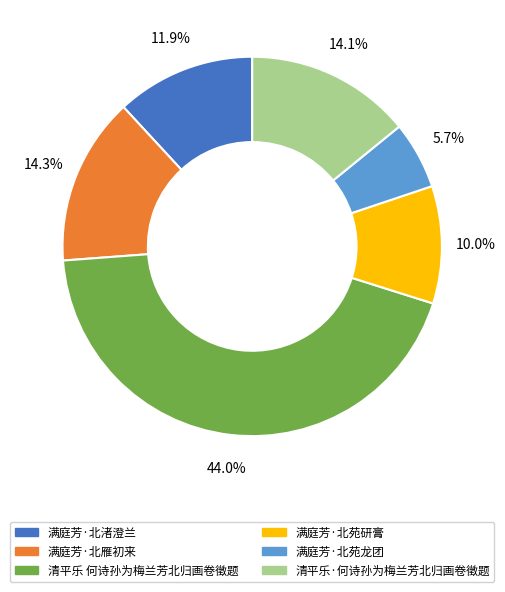

Combined, what portion of the pie is 满庭芳·北渚澄兰 and 满庭芳·北苑研膏?

21.9%